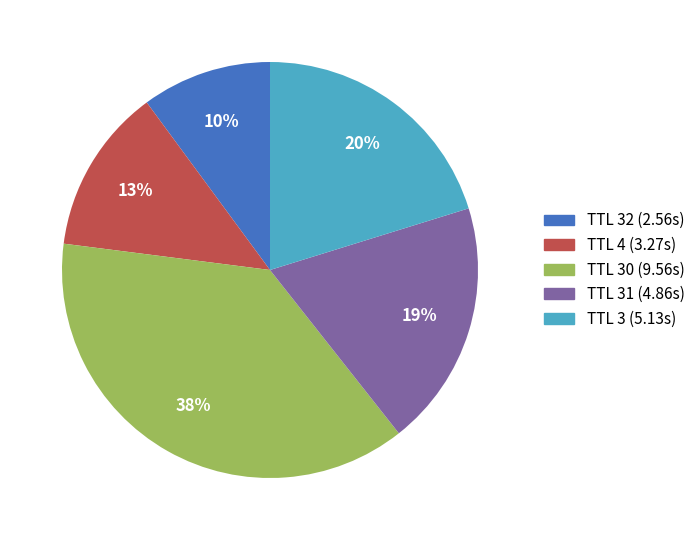

Does any single category account for the majority?

No